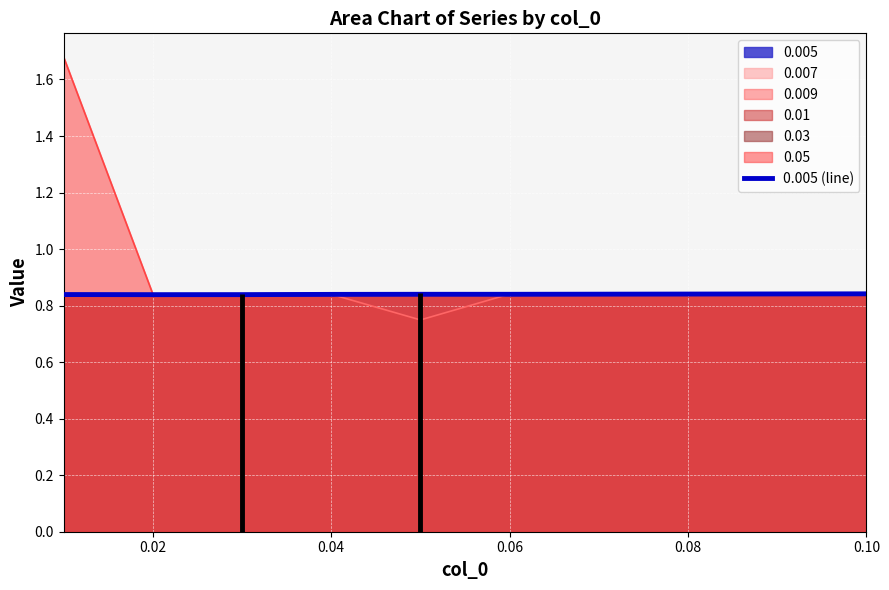

What is the label of the 2nd point from the right?

0.06